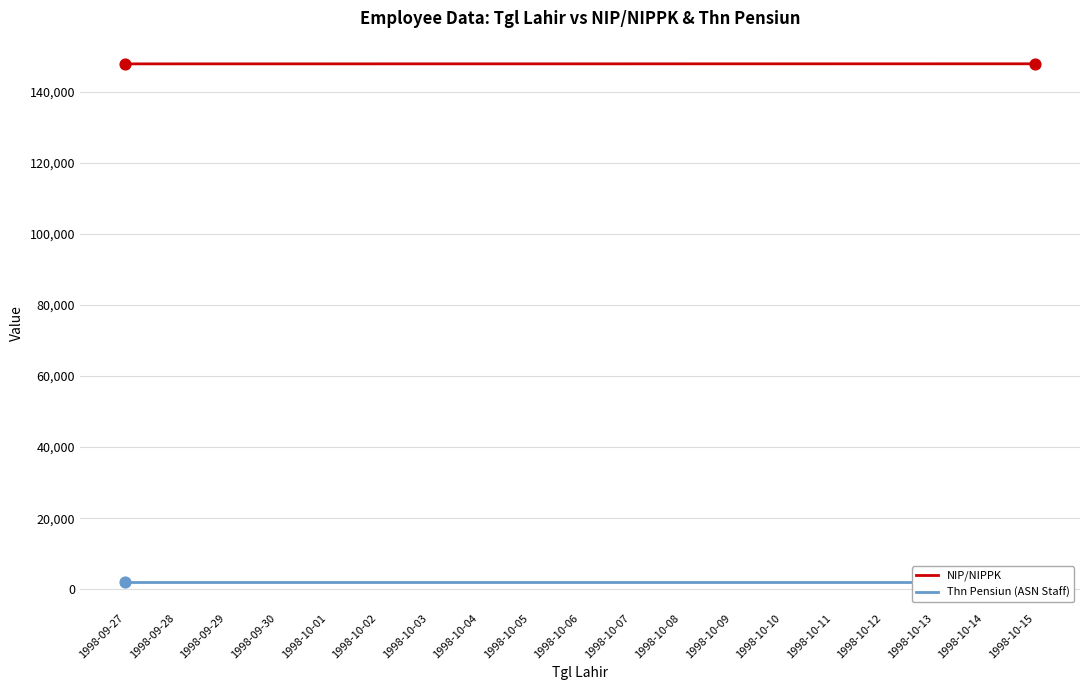

What are all the series names shown in the legend?

NIP/NIPPK, Thn Pensiun (ASN Staff)